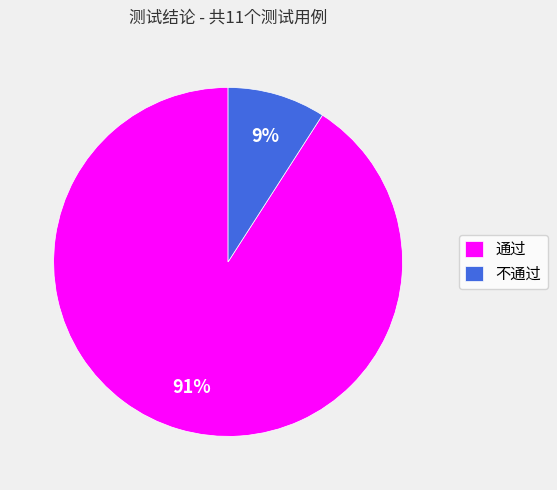

Approximately how many times larger is the value at 不通过 compared to 通过?

0.1